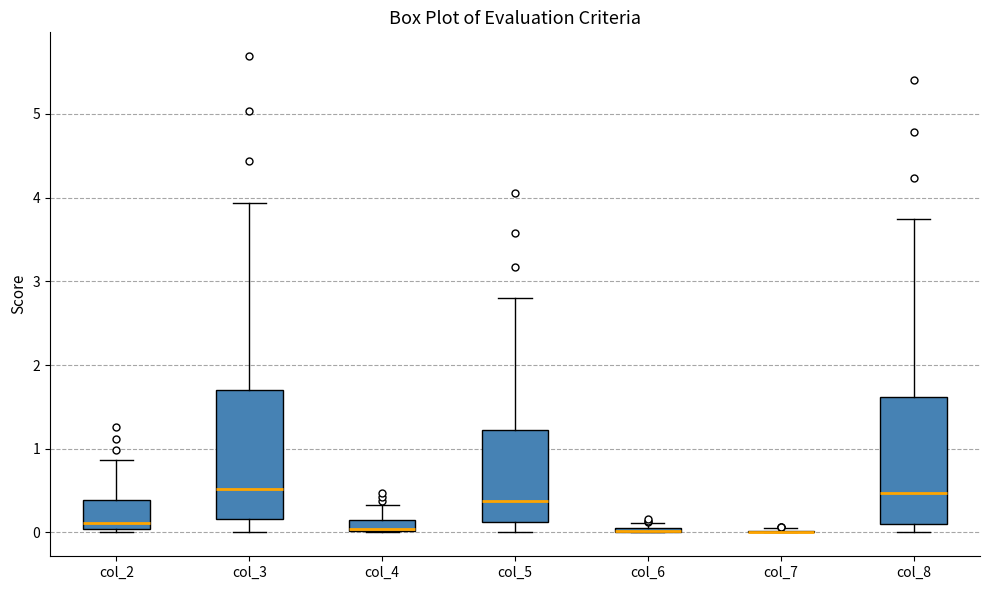

Where does the lower whisker of the box for col_5 end on the y-axis? The values are not printed on the chart, so give them approximately, as read against the axis.

0.0